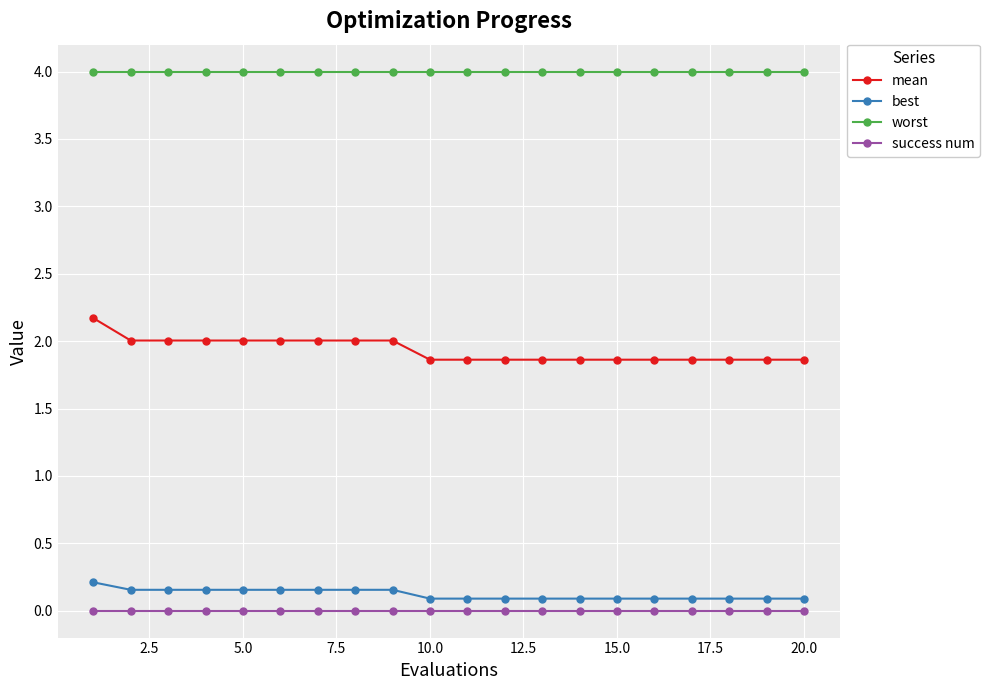

Which series has the largest total across all categories?

worst